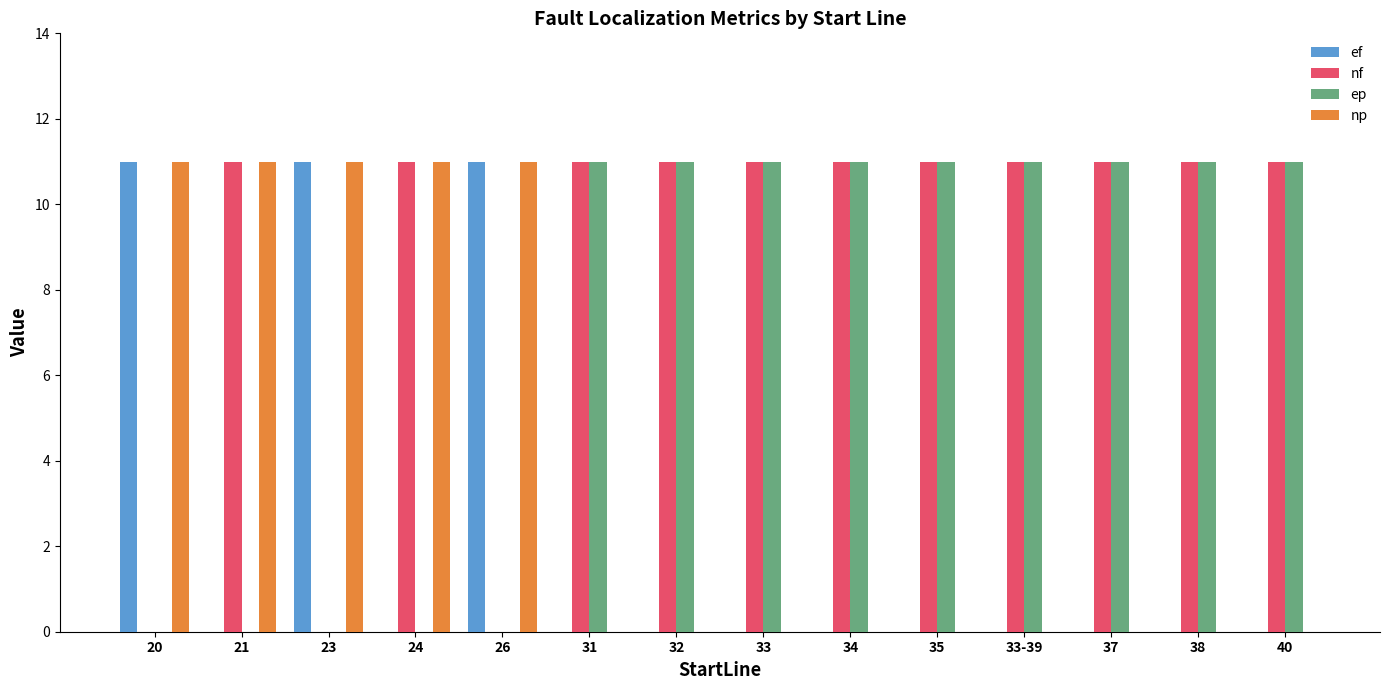

How many groups of bars are there?

14